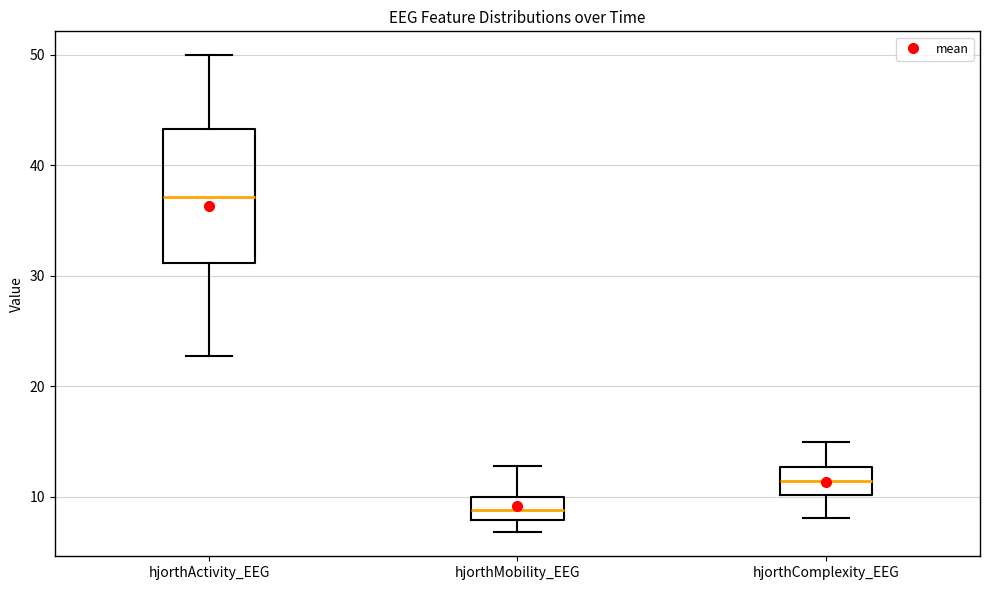

Which box is the tallest, from its lower edge to its upper edge?

hjorthActivity_EEG